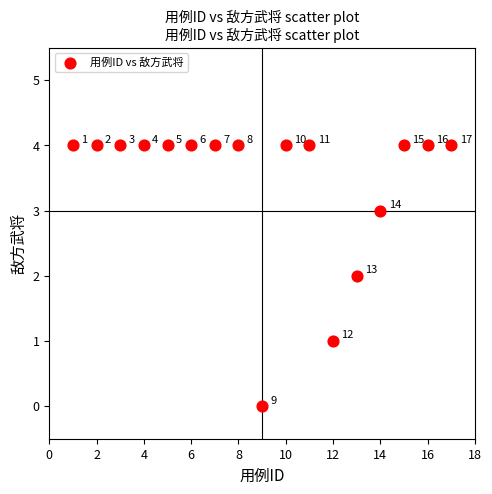

What is the range of Y values (max minus min)?

4